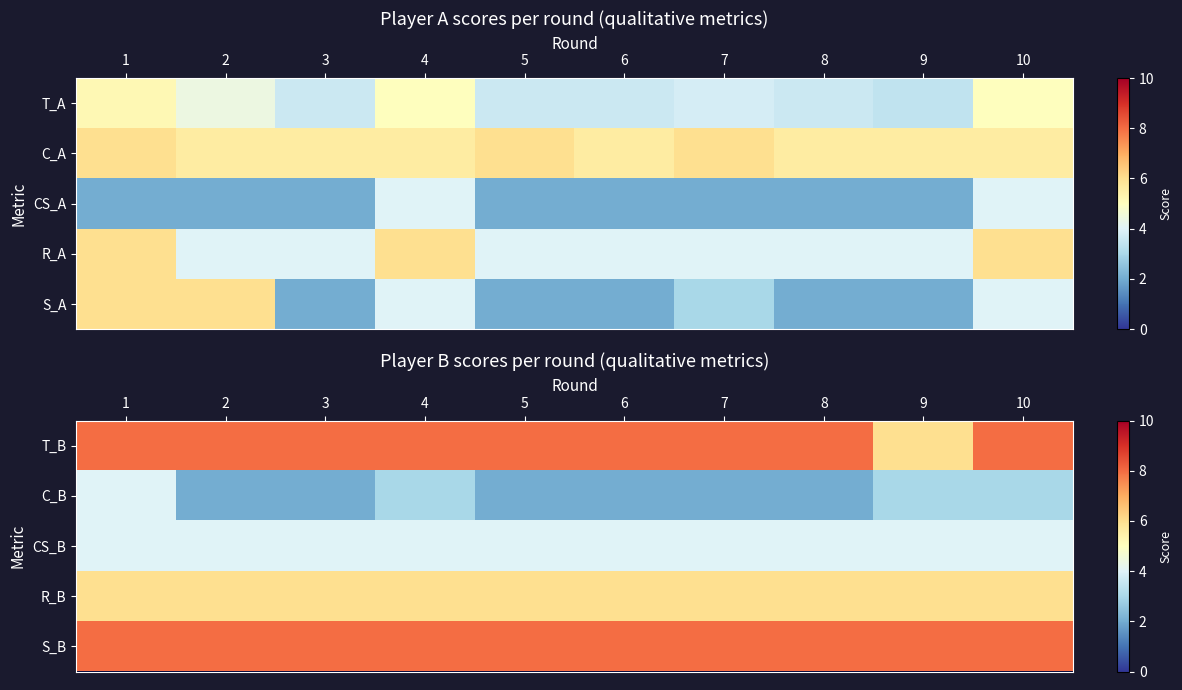

The S_B series shows 11 at 8. True or false?

False